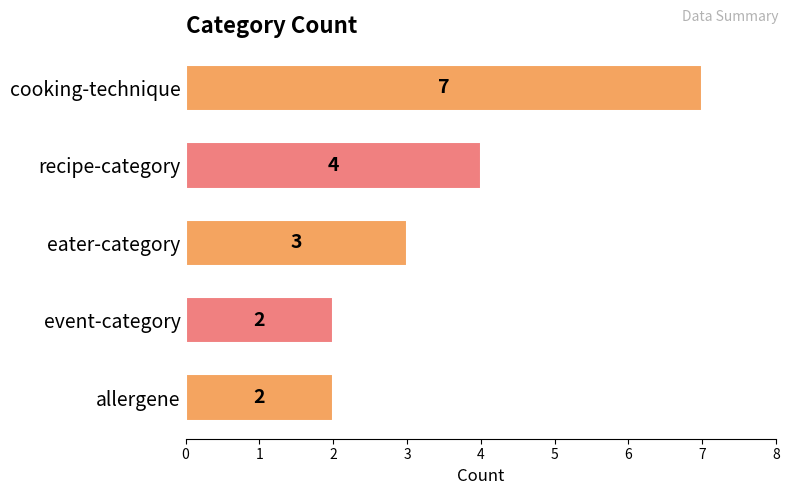

What is the maximum value shown in the chart?

7